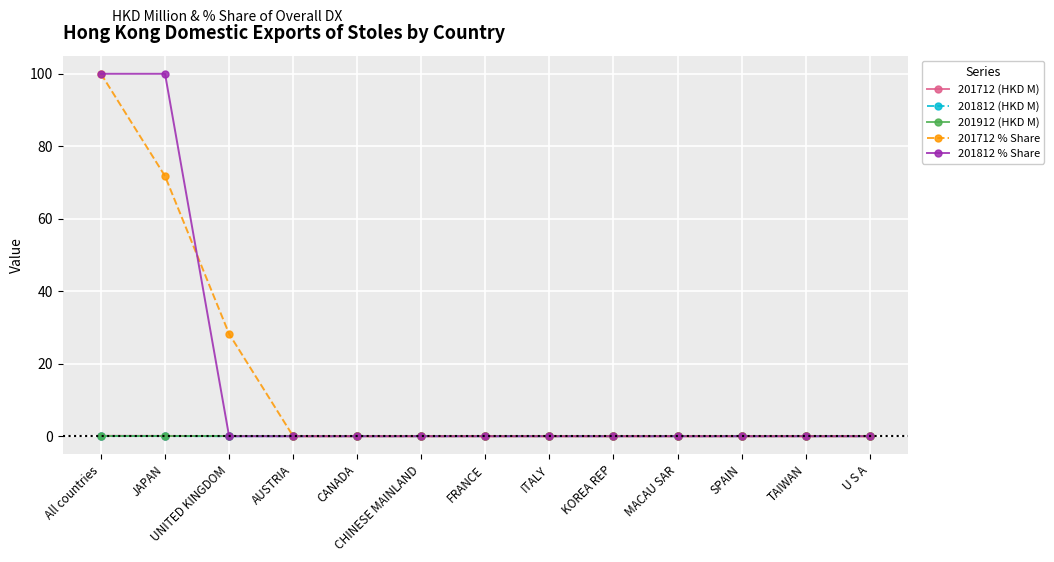

Count the number of data series in this chart.

5